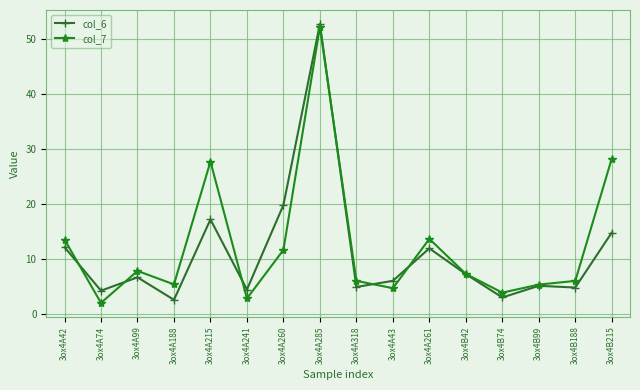

What is the highest value of the col_6 series?

52.8